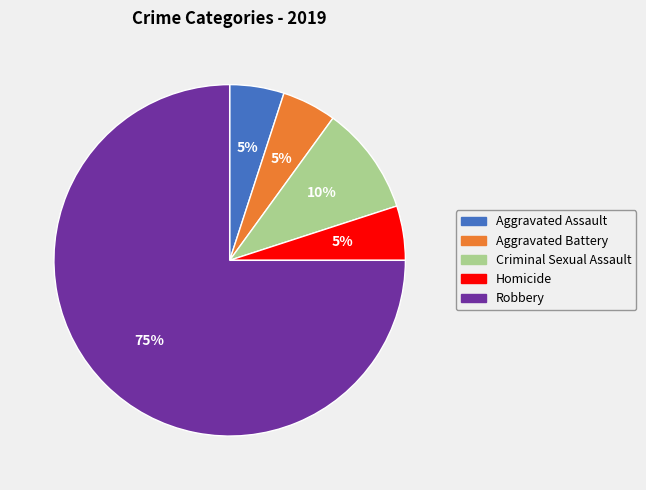

Which has a higher value, Aggravated Battery or Robbery?

Robbery